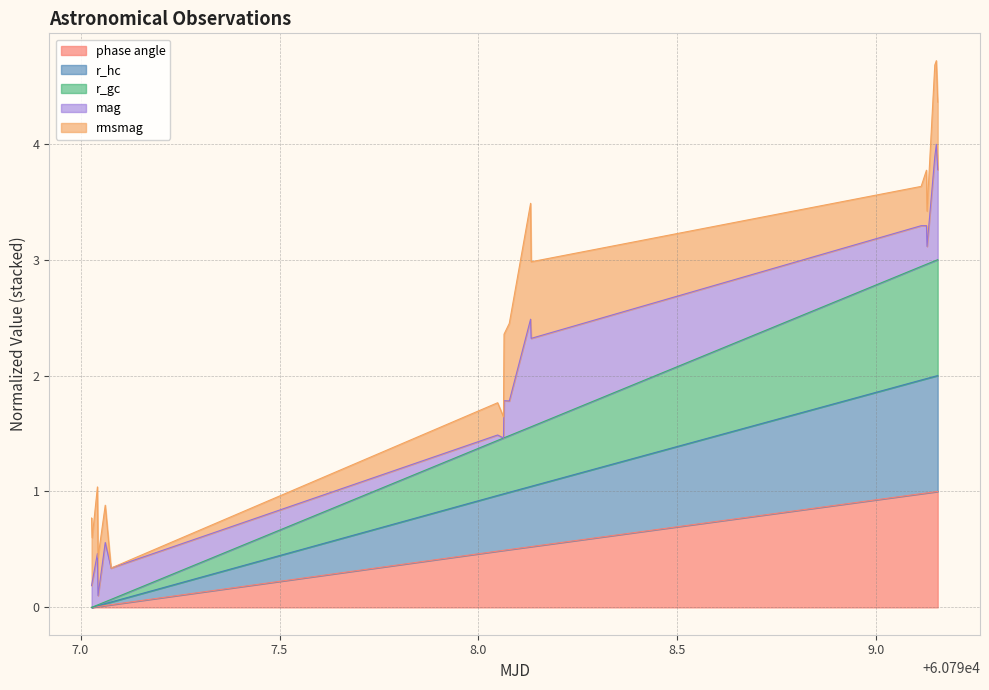

True or false: r_gc and phase angle cross at least once.

False